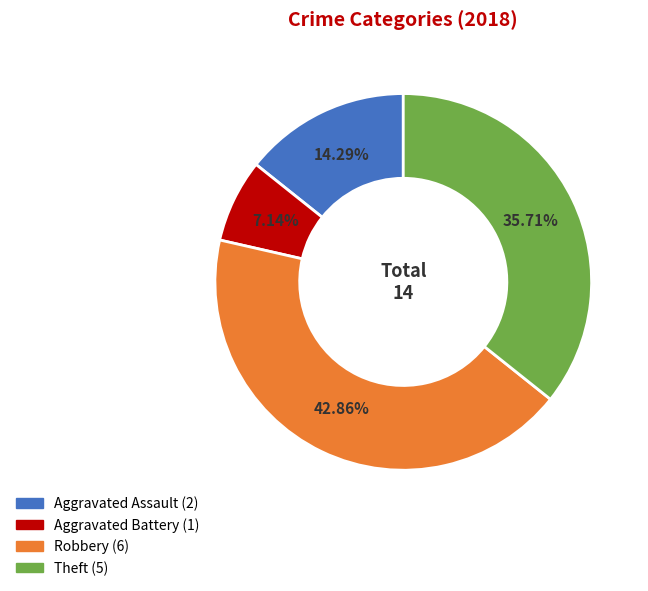

To the nearest percent, what is the combined percentage of Aggravated Assault and Aggravated Battery?

21%